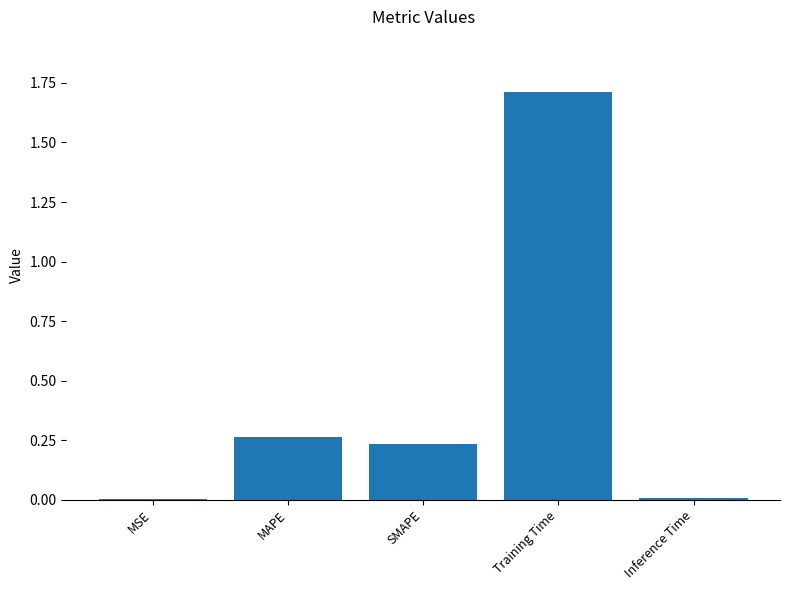

What is the sum of all values?

2.2